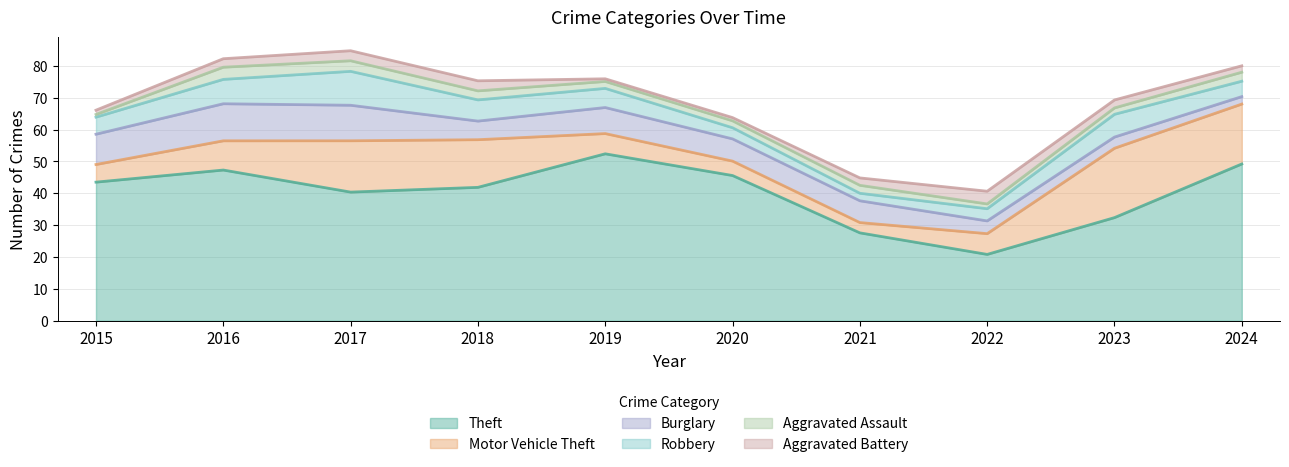

Is it true that Theft equals 43.5 at 2015?

True